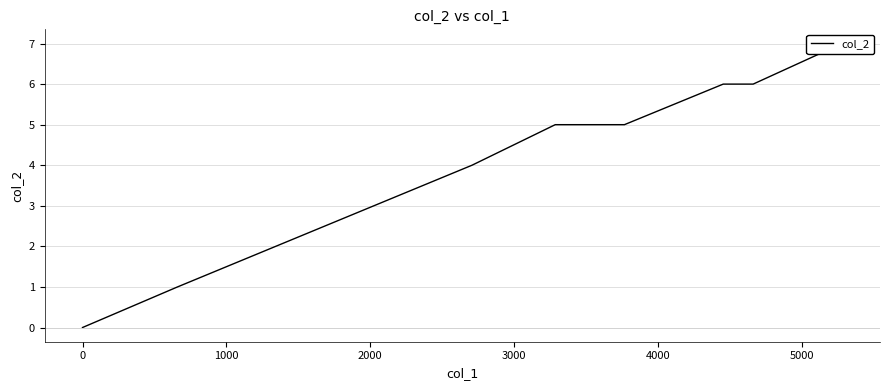

What is the difference between the second highest and second lowest values?

6